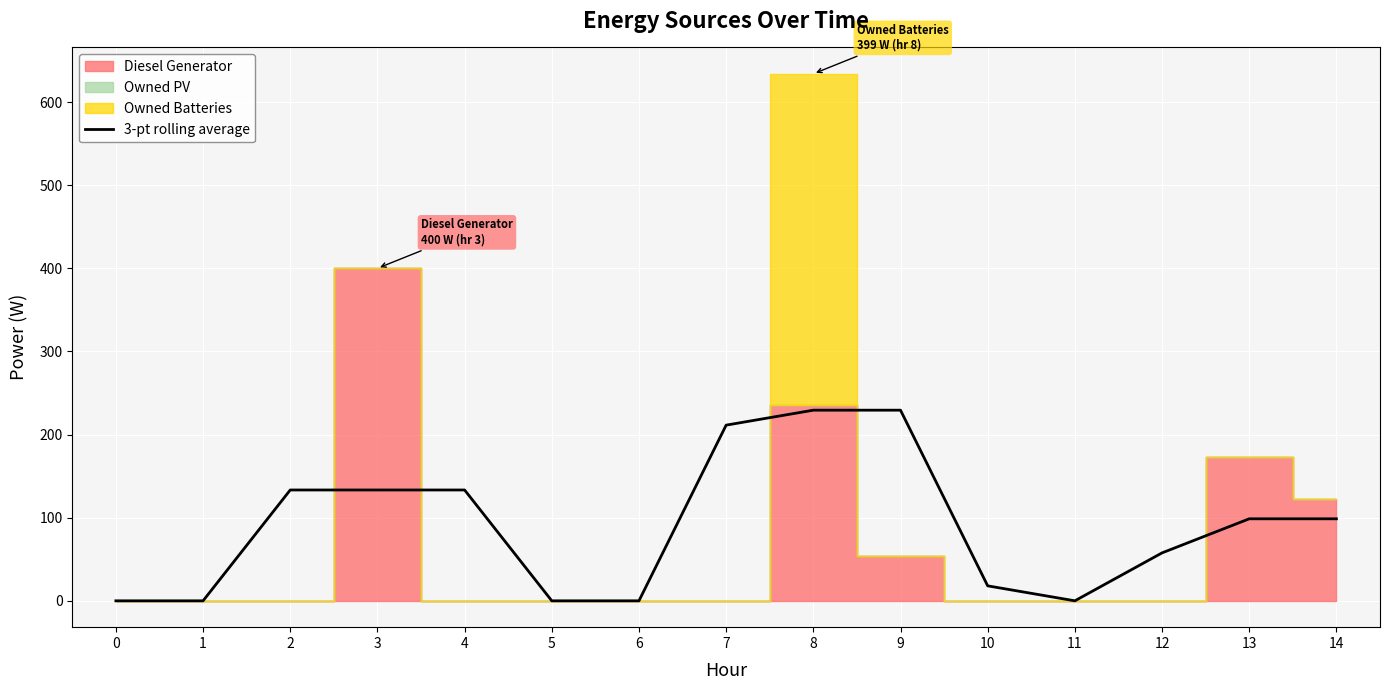

How many data points are less than 98?

7